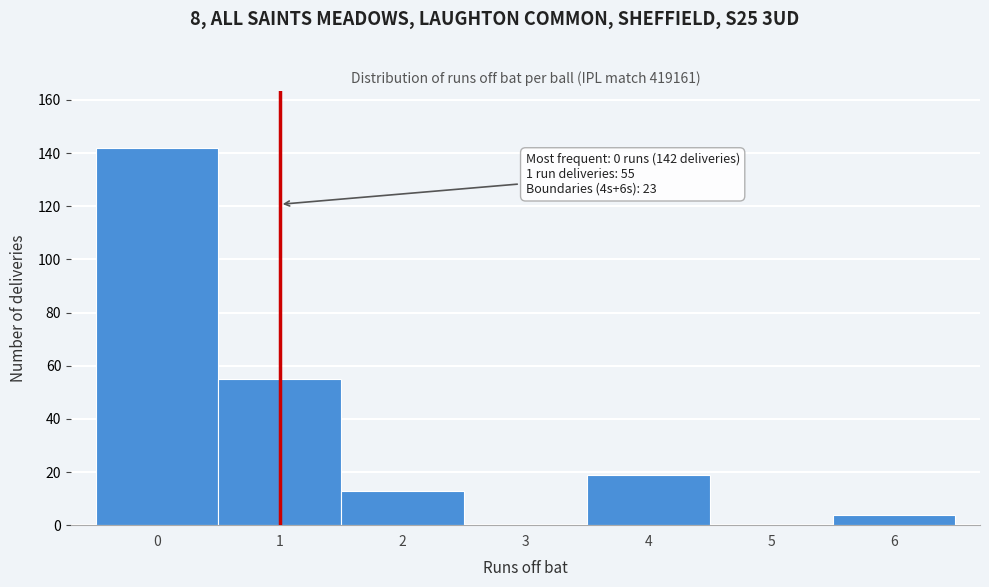

Which range on the x-axis has the tallest bar?

-0.5 to 0.5